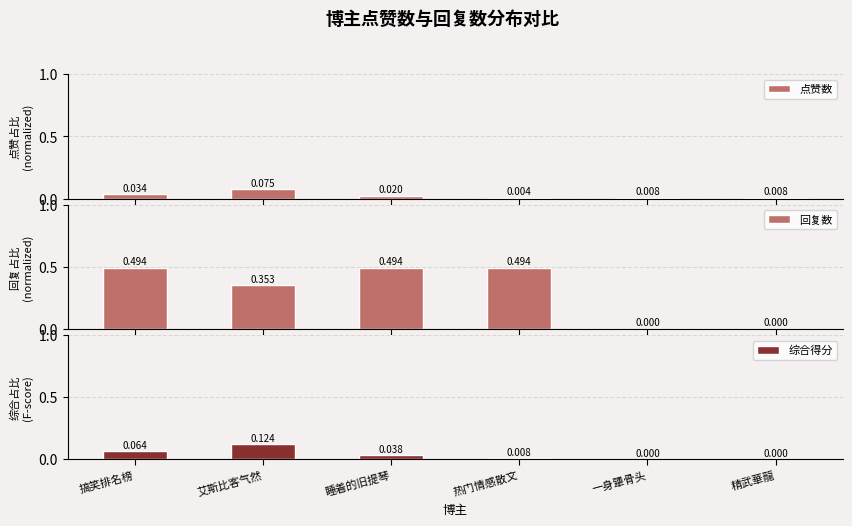

What are all the series names shown in the legend?

点赞数, 回复数, 综合得分